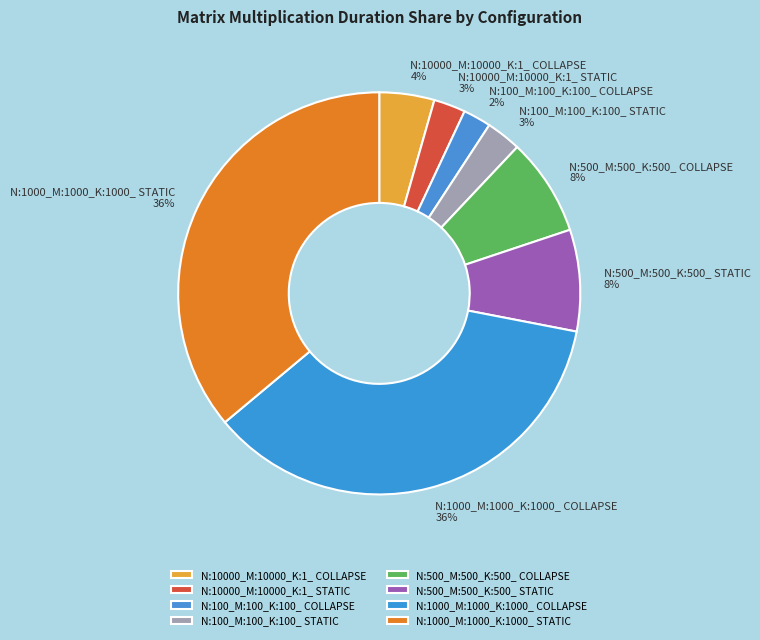

To the nearest percent, what percentage of the pie is N:500_M:500_K:500_ COLLAPSE?

8%